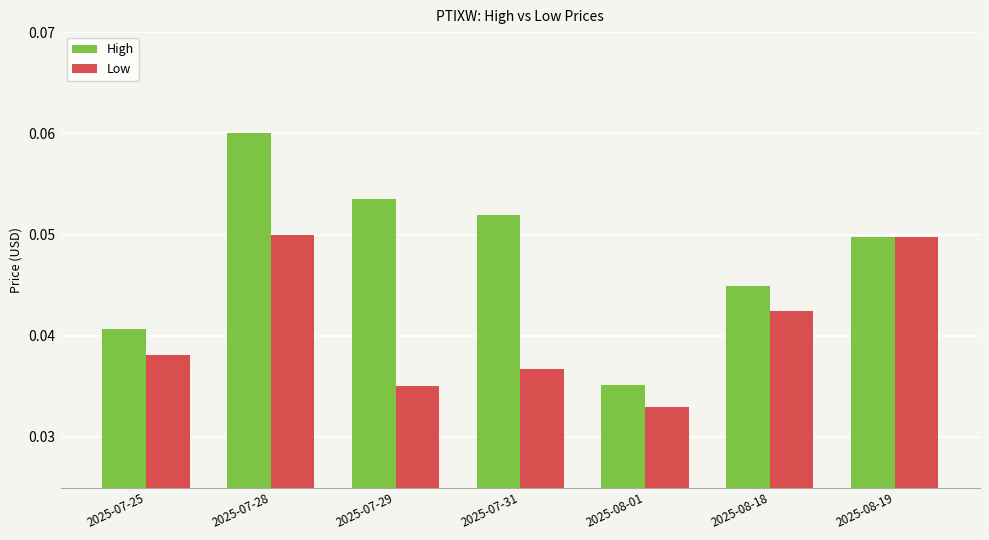

Which series changed the most between 2025-07-29 and 2025-08-19?

Low